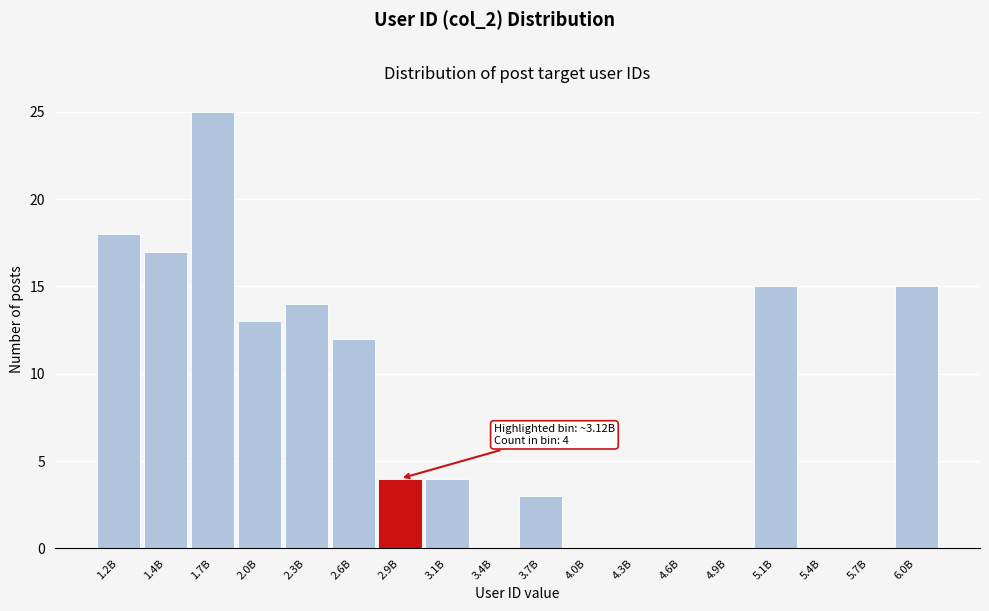

Reading right to left, list all the values displayed in this chart.

6.0B=15	5.7B=0	5.4B=0	5.1B=15	4.9B=0	4.6B=0	4.3B=0	4.0B=0	3.7B=3	3.4B=0	3.1B=4	2.9B=4	2.6B=12	2.3B=14	2.0B=13	1.7B=25	1.4B=17	1.2B=18